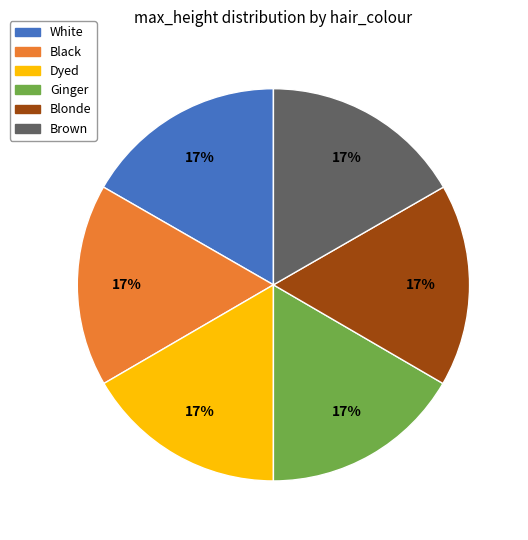

Count the number of slices in the pie.

6